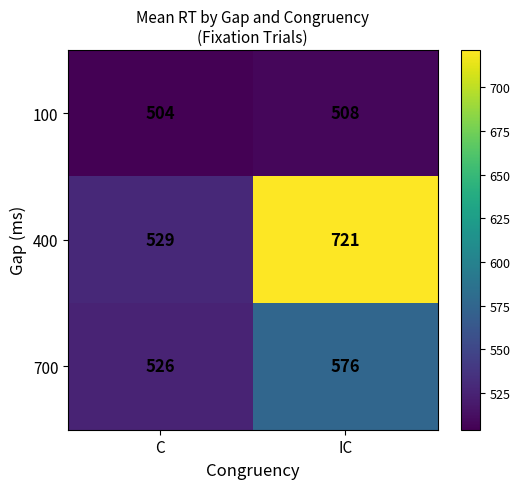

At C, list the series in order from largest to smallest.

400, 700, 100